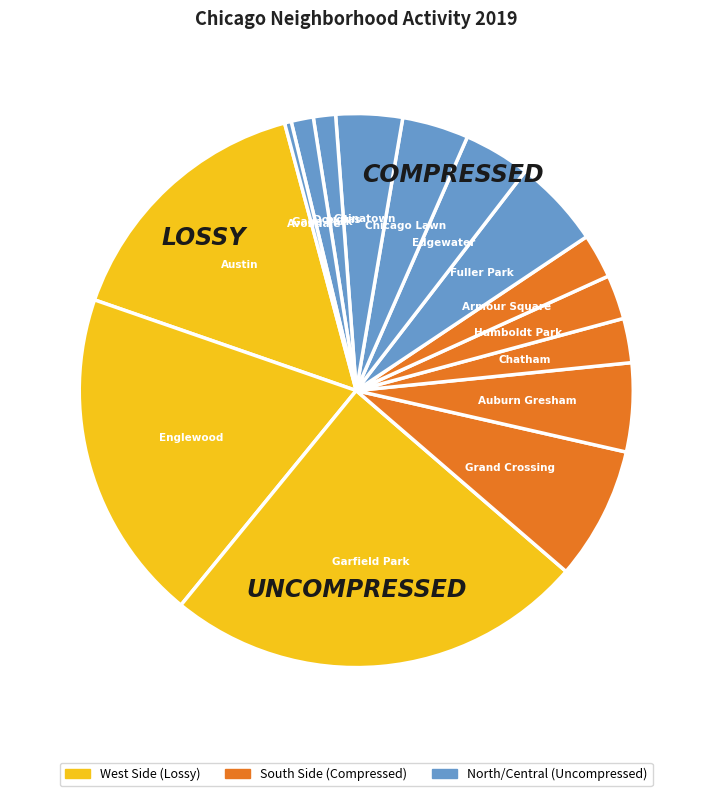

Count the number of slices in the pie.

15